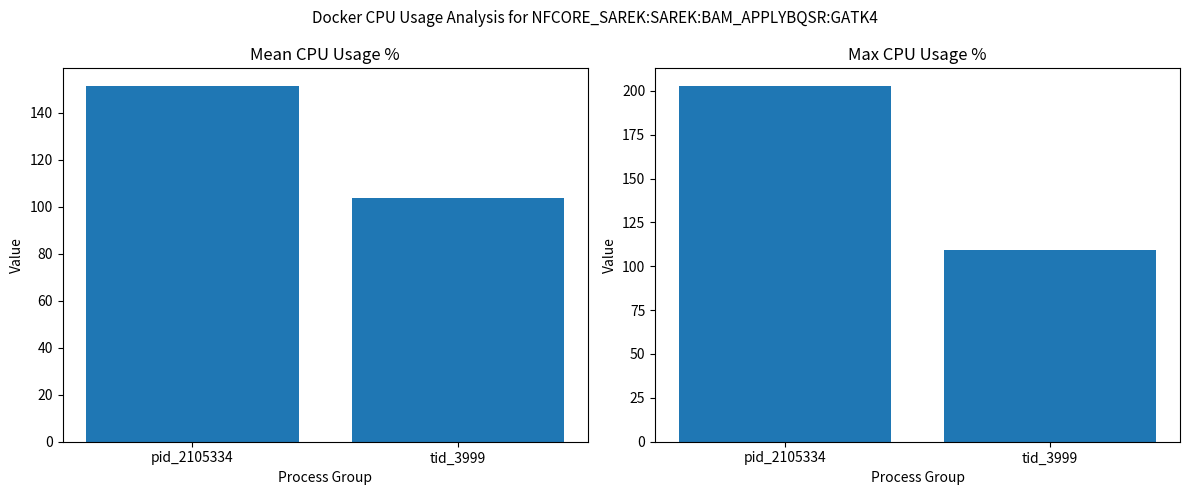

How many data points in max_cpu_usage are less than 202?

1